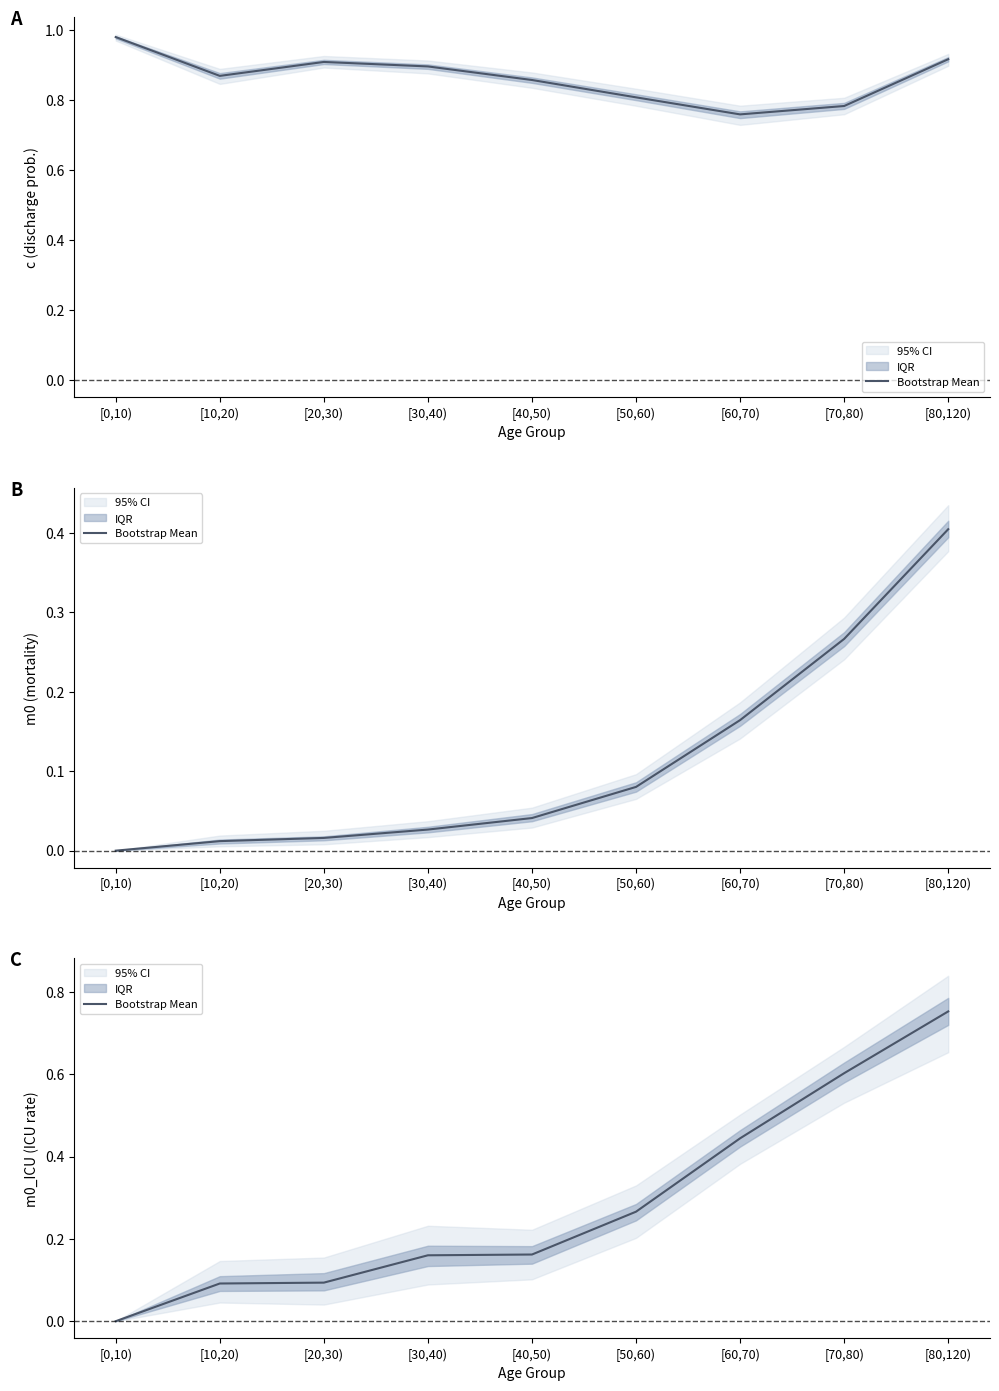

List the labels in order of value, largest first.

[80,120), [70,80), [60,70), [50,60), [40,50), [30,40), [20,30), [10,20), [0,10)